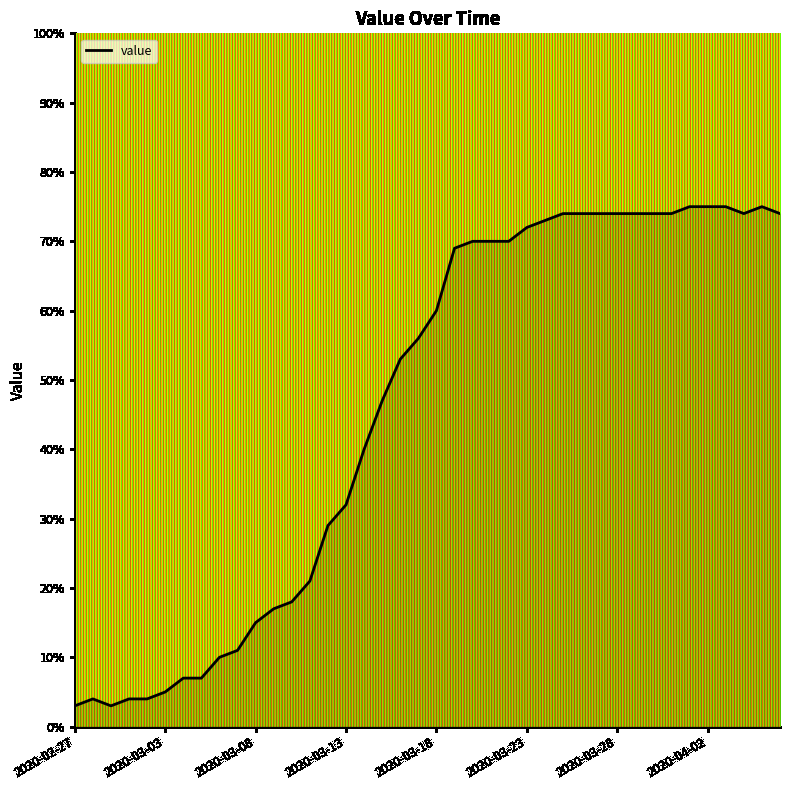

What is the minimum value shown in the chart?

3